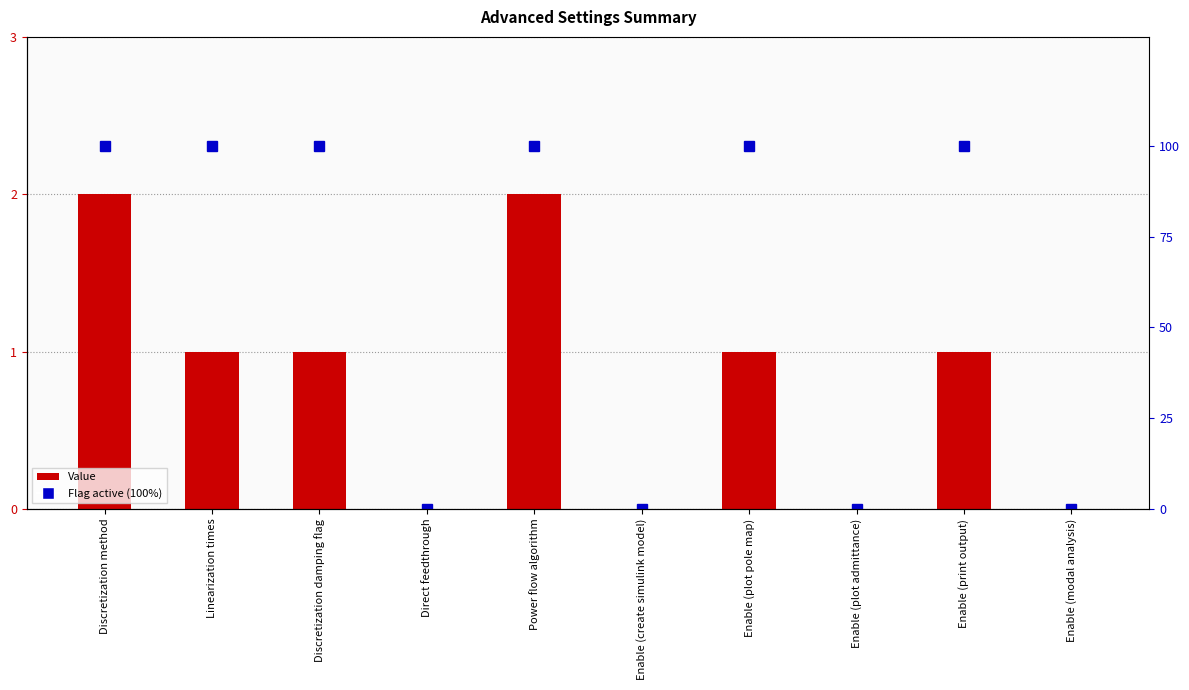

What is the label of the 9th bar from the right?

Linearization times